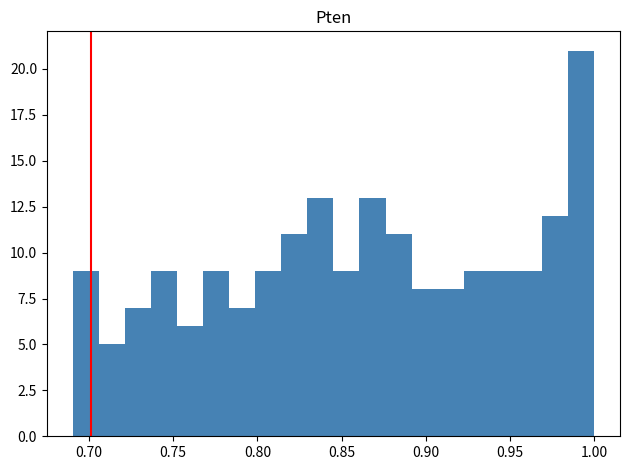

Around what value on the x-axis is the tallest bar? Give the approximate position of its centre, as read against the axis.

0.990